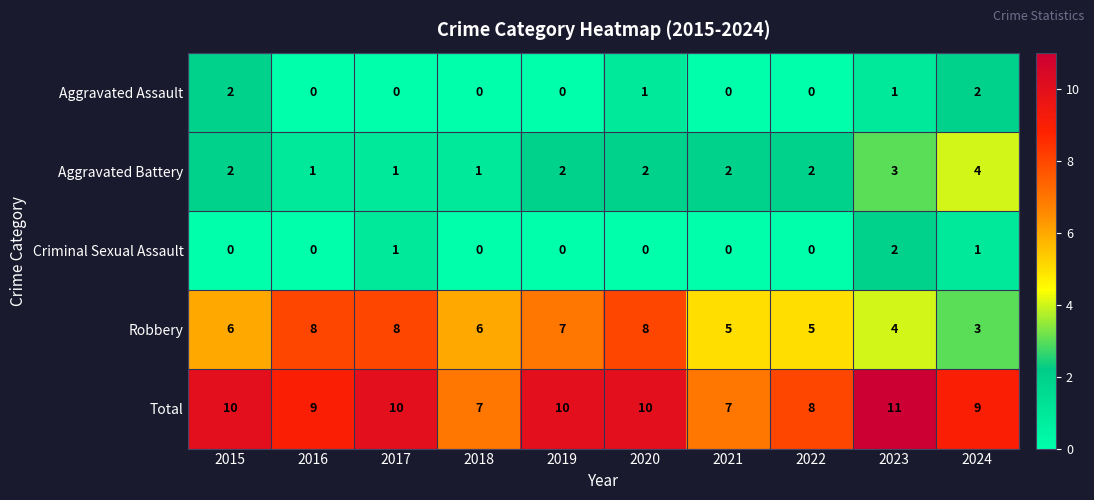

At which label does Criminal Sexual Assault reach its peak?

2023